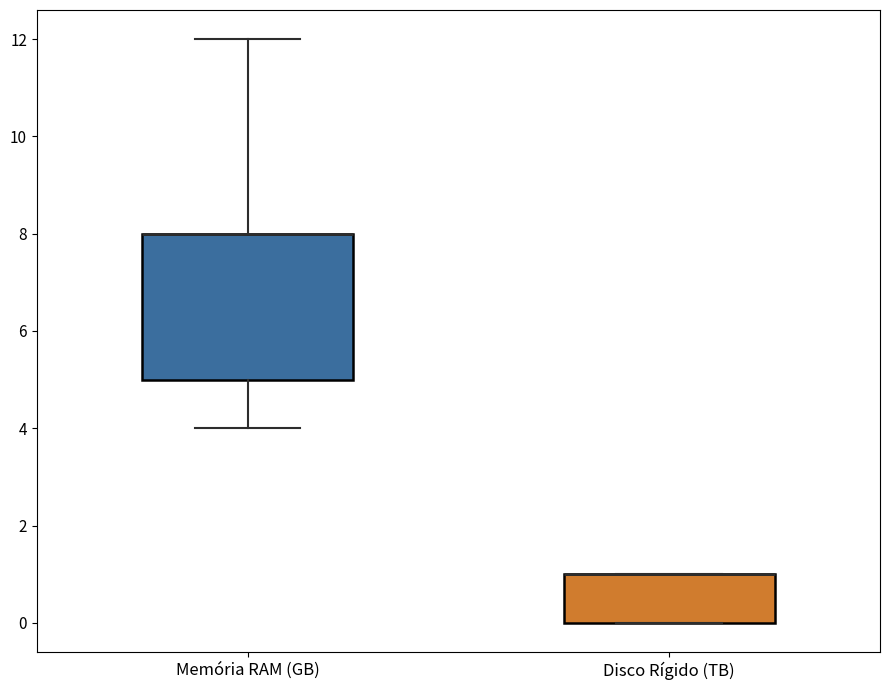

Which box is the tallest, from its lower edge to its upper edge?

Memória RAM (GB)